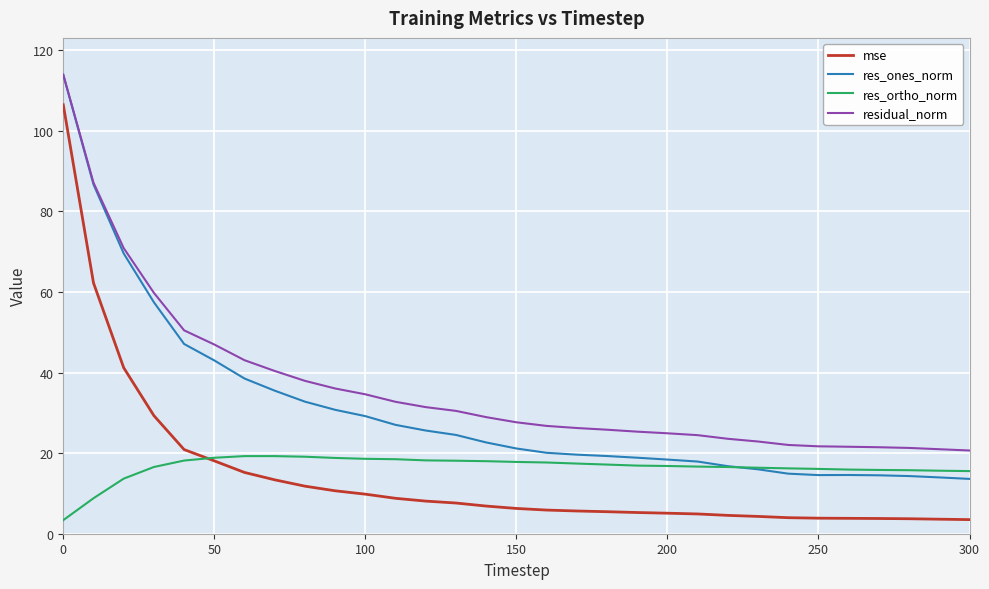

Which series has the largest total across all categories?

residual_norm